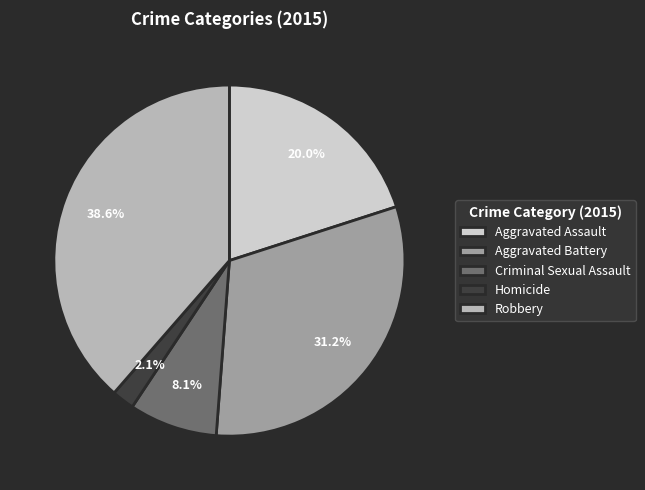

Does any single category account for the majority?

No